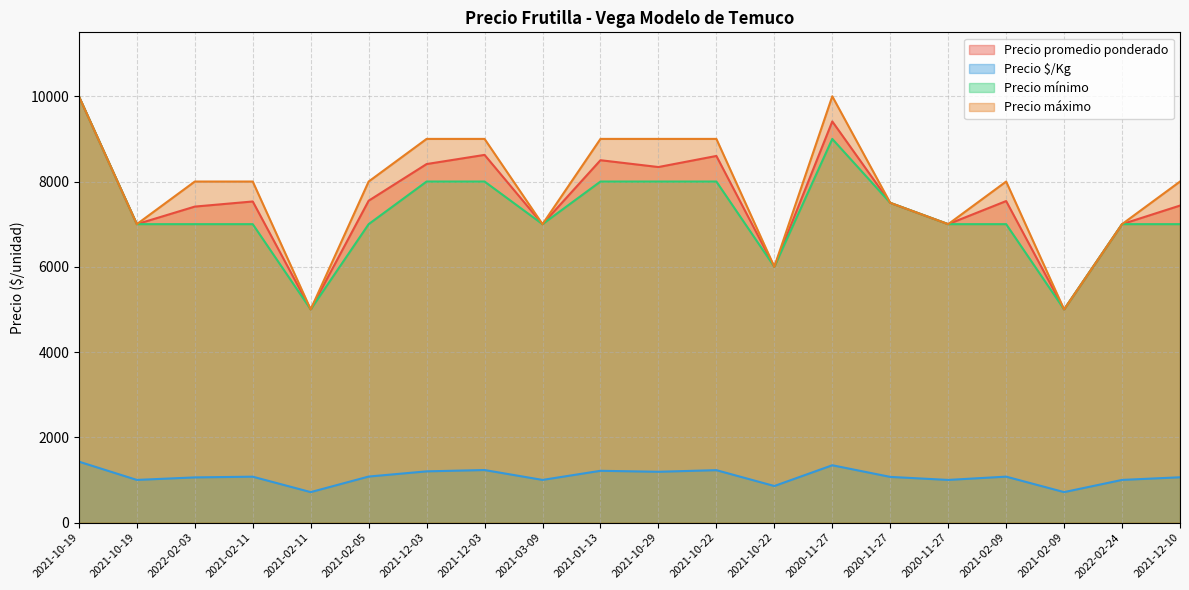

What is the label of the 7th point from the right?

2020-11-27